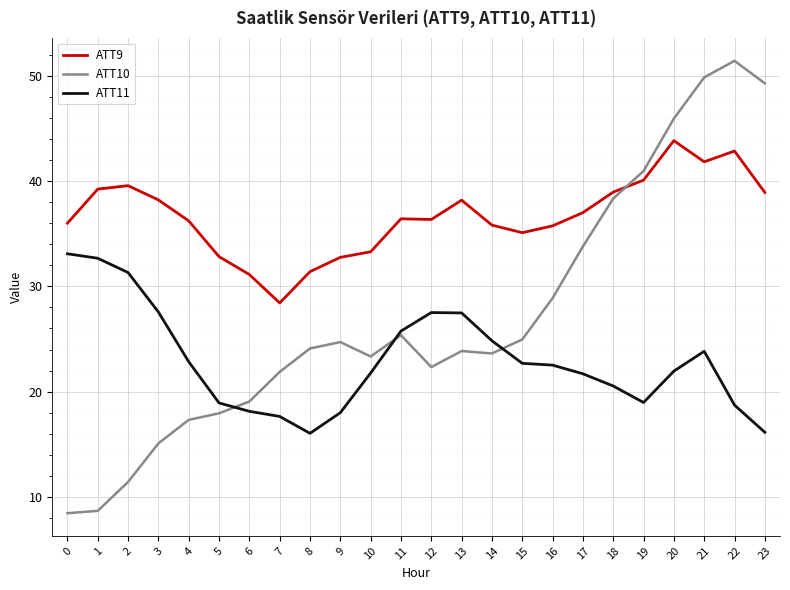

True or false: ATT11 has a value of 18.7 at 22.

True